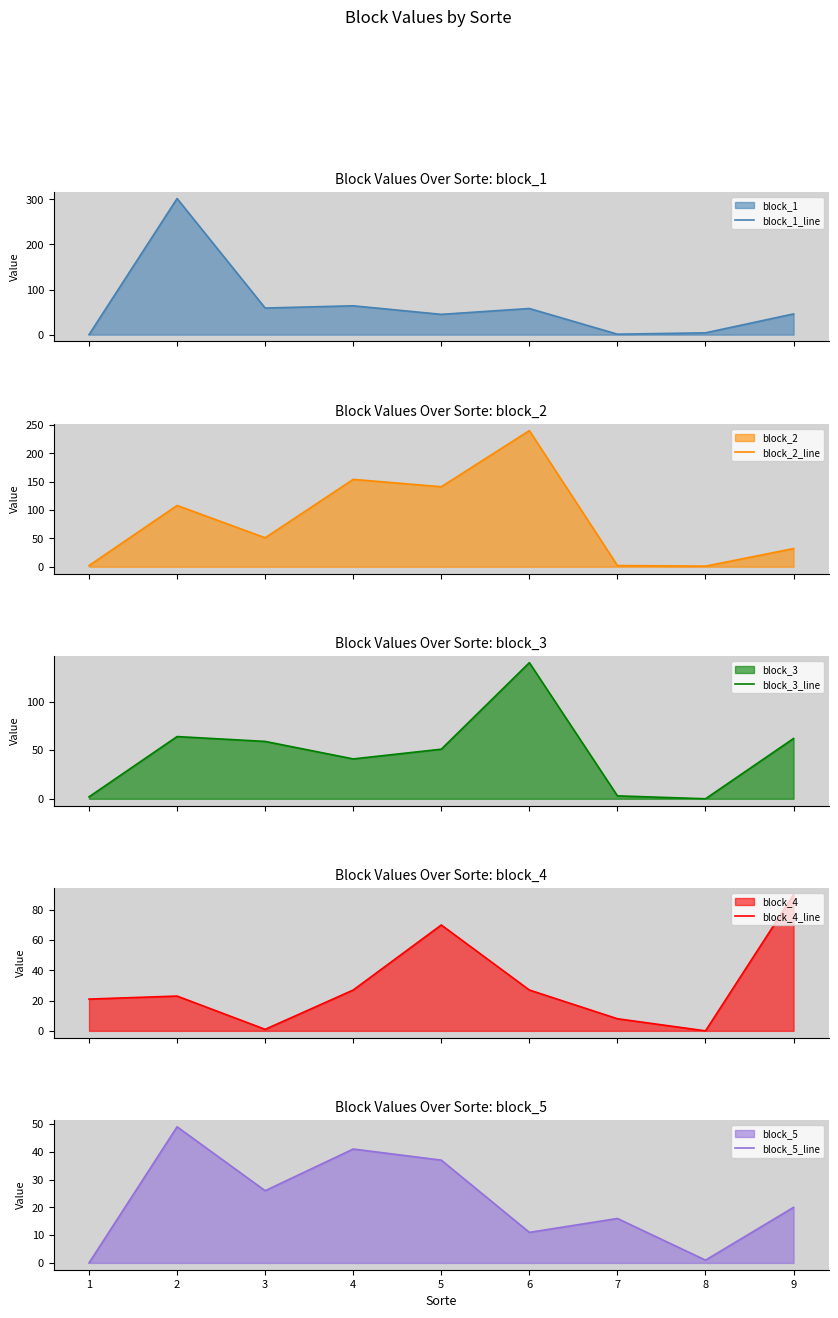

How many interior local peaks does the block_1_line series have?

3